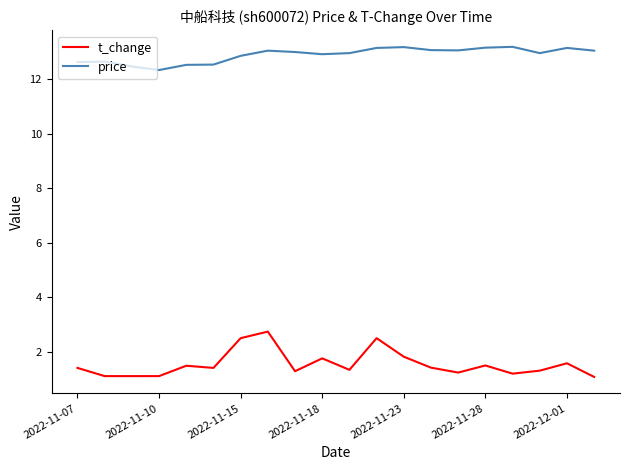

Which series has the largest range (max minus min)?

t_change